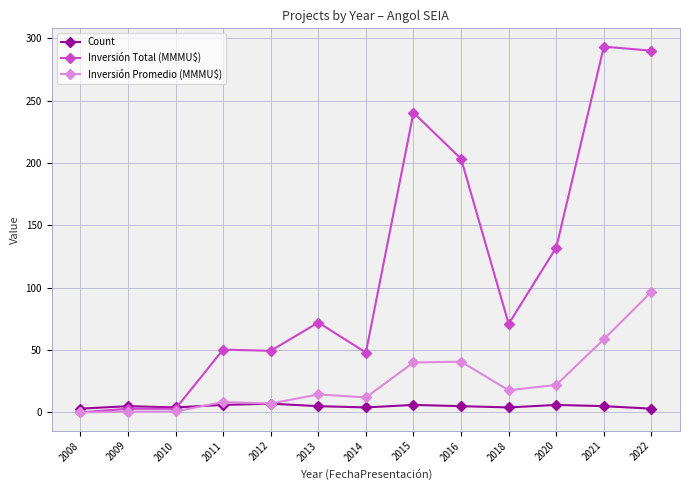

Between 2008 and 2021, which series saw the biggest shift?

Inversión Total (MMMU$)